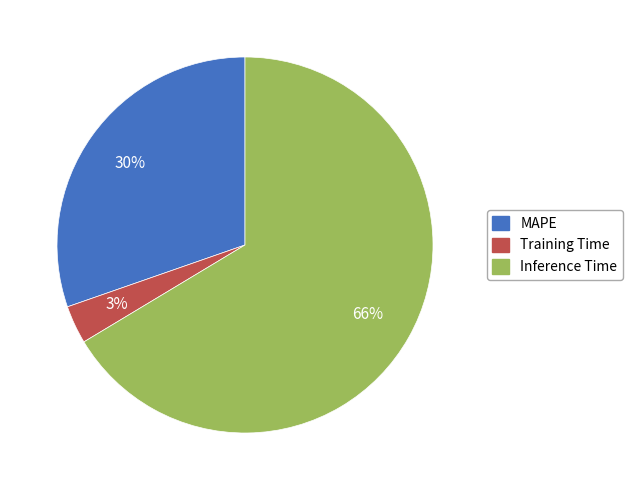

To the nearest percent, what percentage of the pie is MAPE?

30%